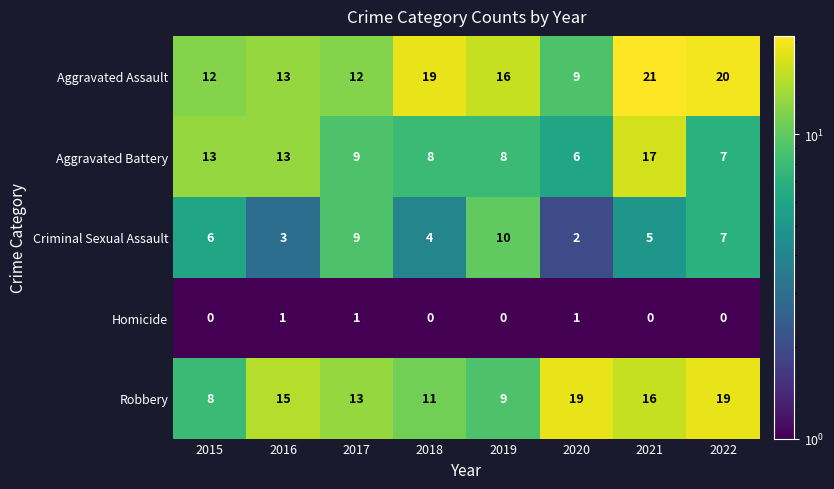

What is the highest value of the Aggravated Assault series?

21